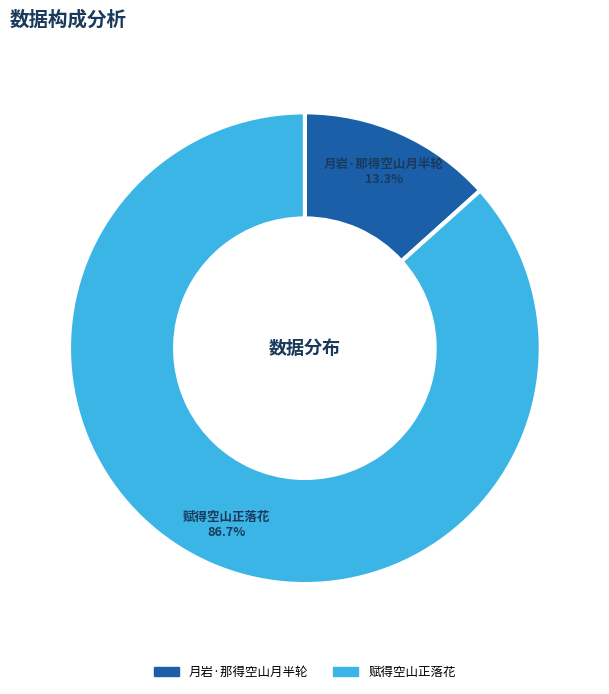

To the nearest percent, what is the average slice percentage?

50%